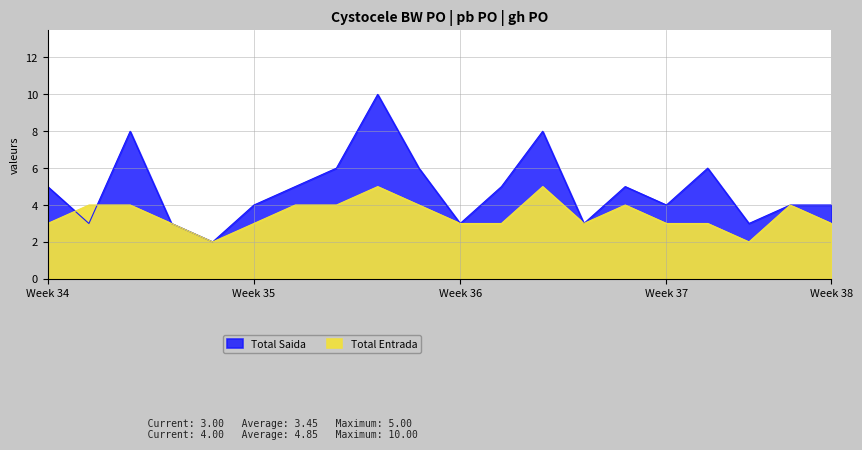

At which category is the sum across all series the highest?

9